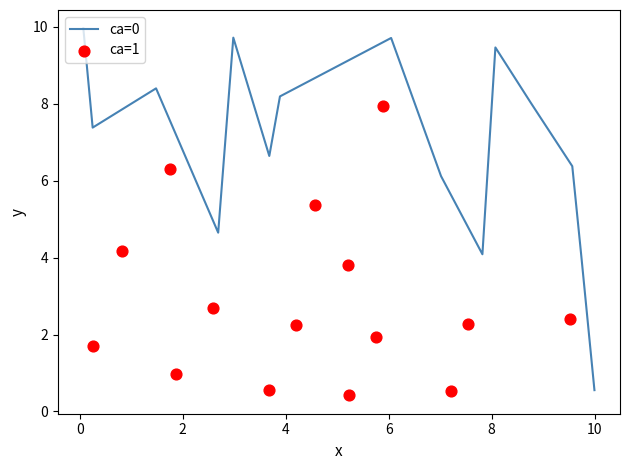

Which series has the largest total across all categories?

ca=0